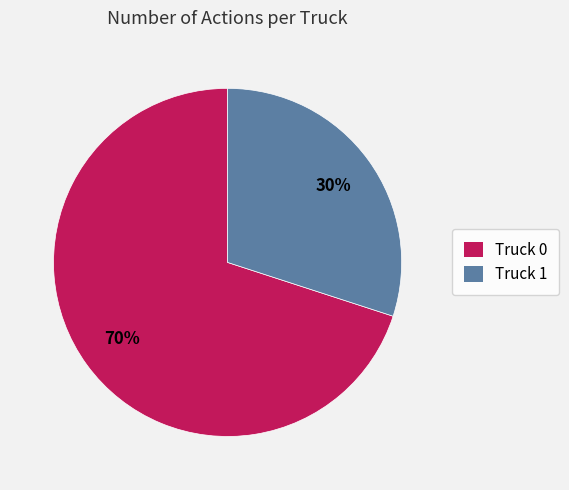

Is there any slice that represents more than half of the pie?

Yes